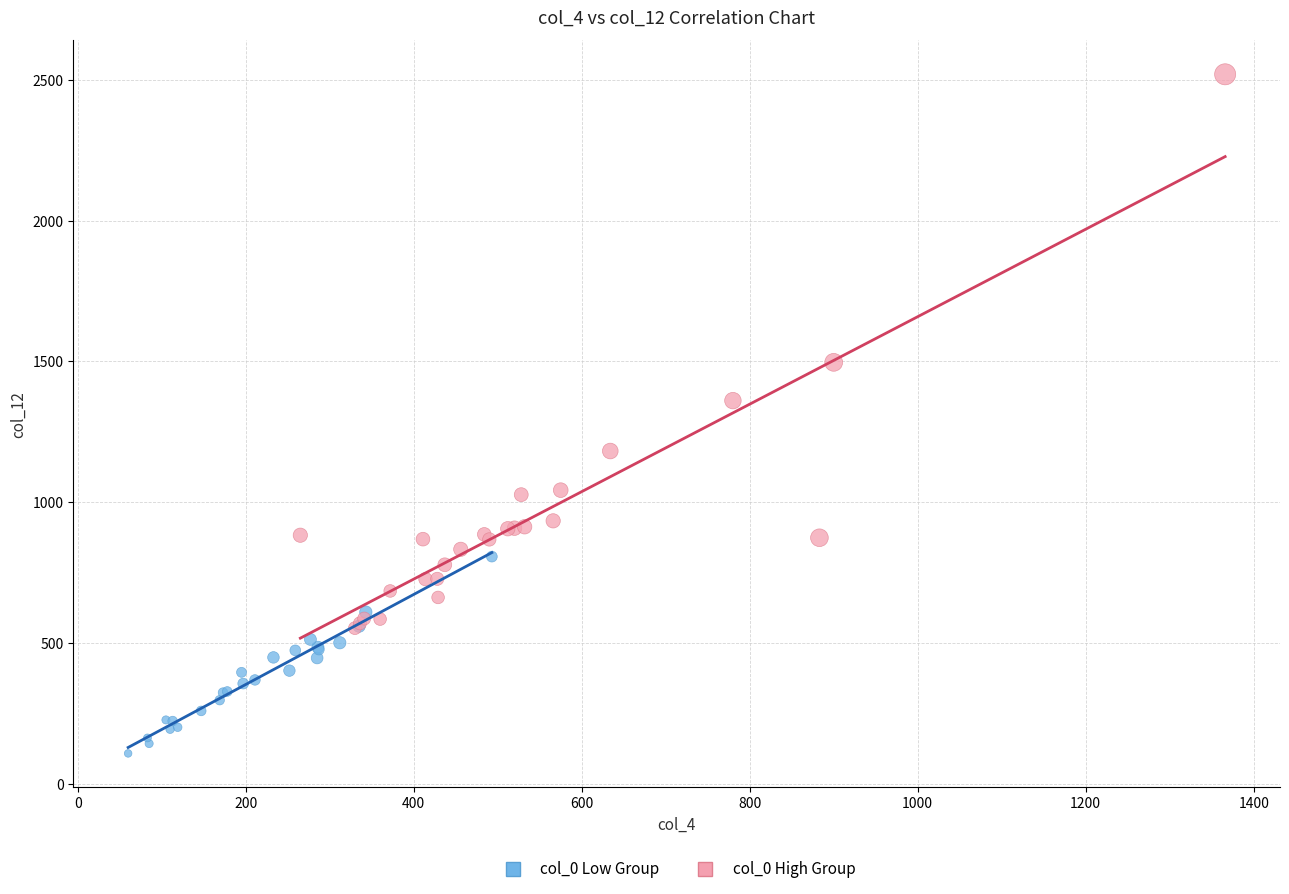

Which series has the largest Y range (max minus min)?

col_0 High Group